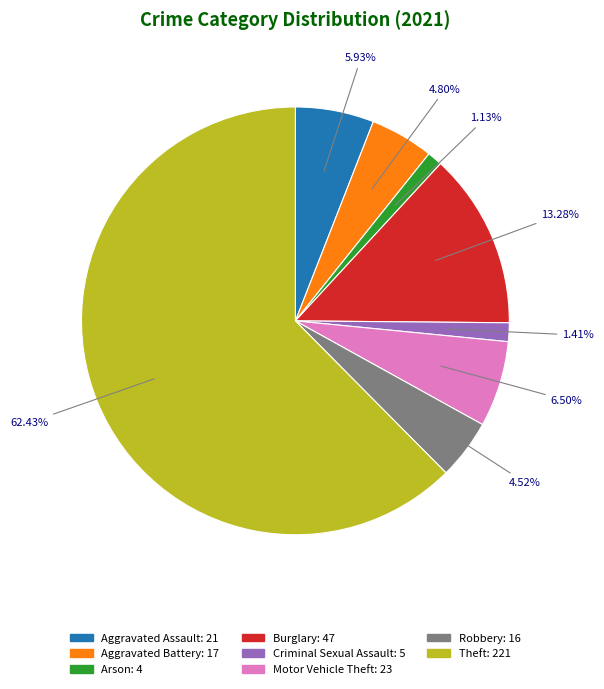

How many slices are in this pie chart?

8